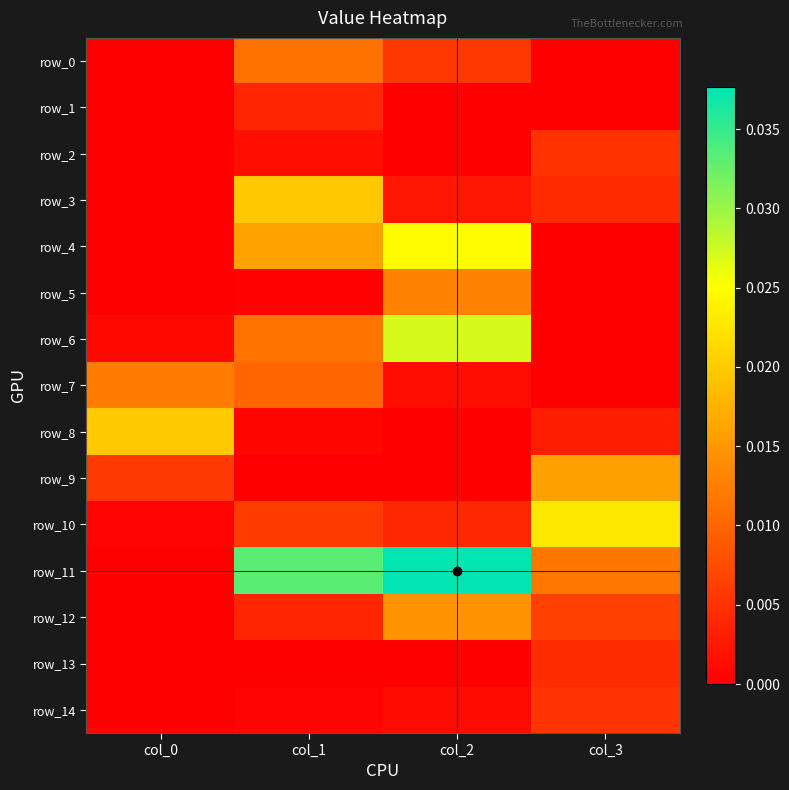

Which has a higher value, col_1 or col_0?

col_1